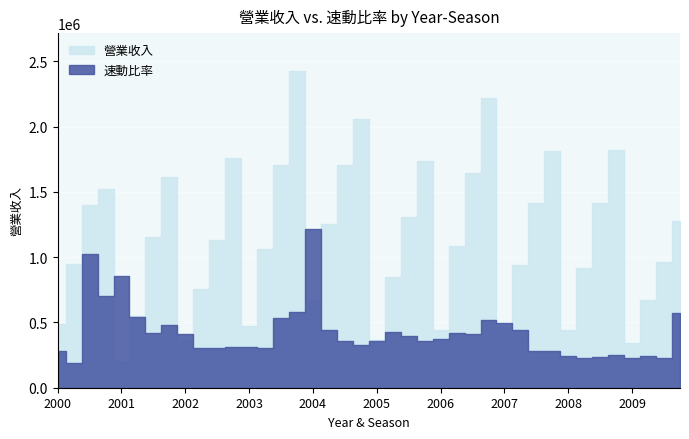

Rank the series by their average value, from lowest to highest.

速動比率, 營業收入